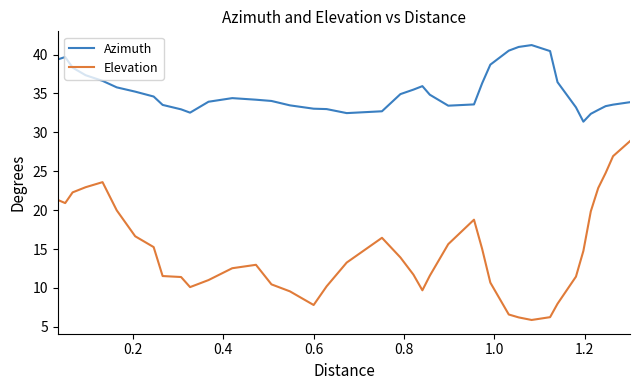

At how many categories does at least one series exceed 12?

40